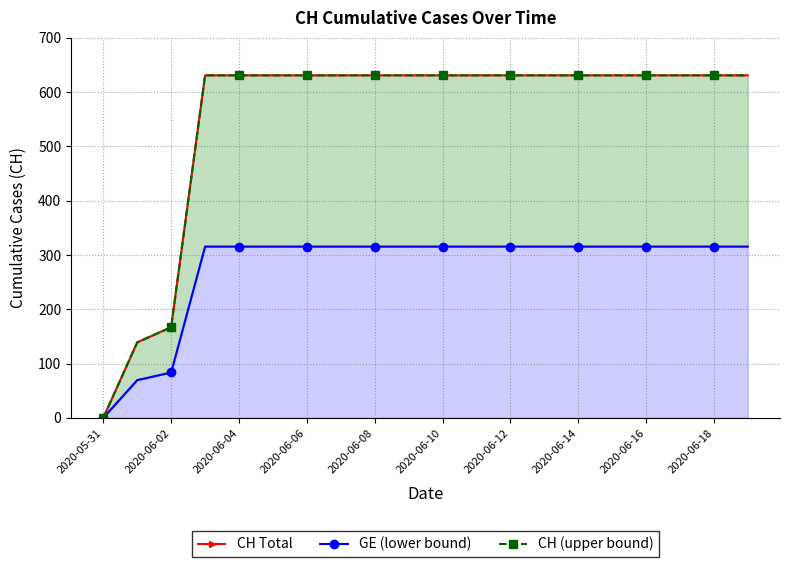

The value of CH (upper bound) at 2020-06-16 is 829.9. True or false?

False